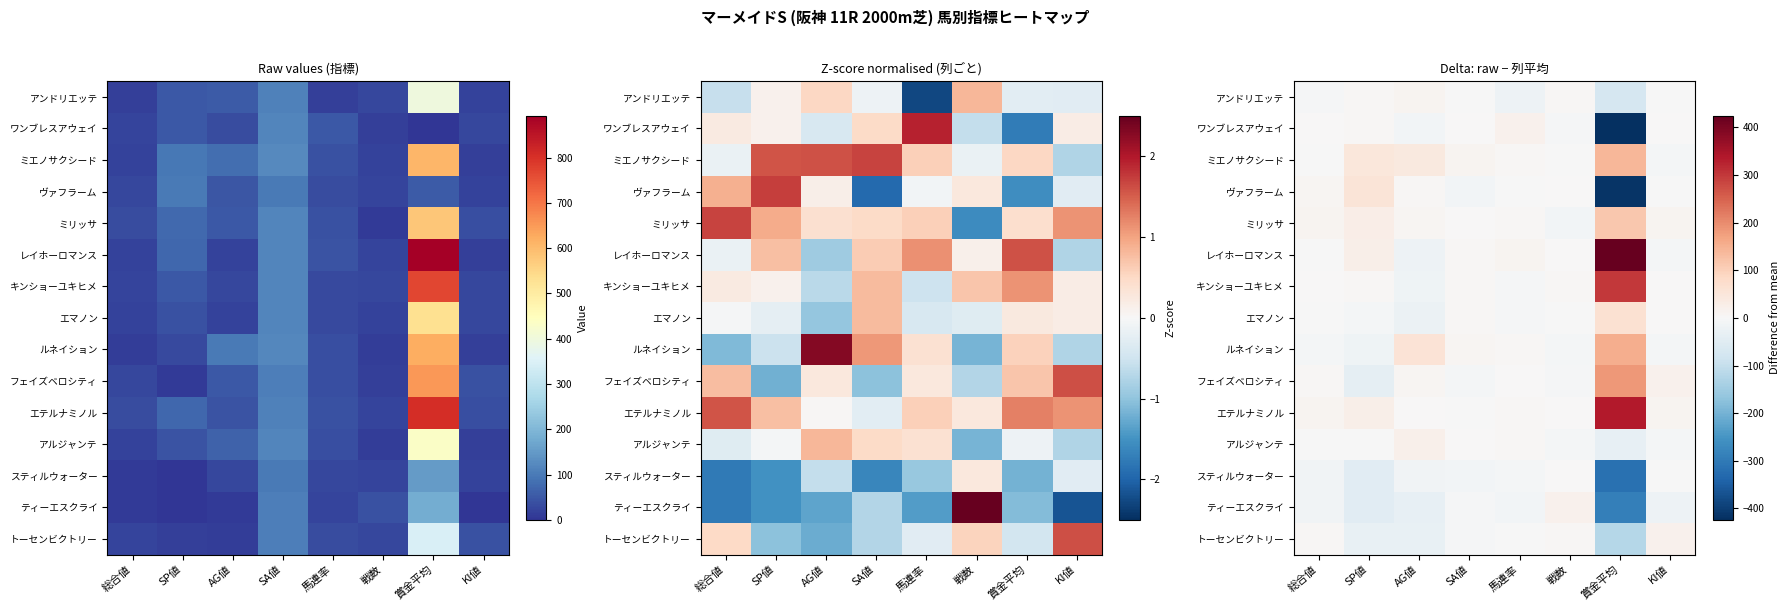

True or false: フェイズベロシティ has a value of 6.9 at AG値.

True